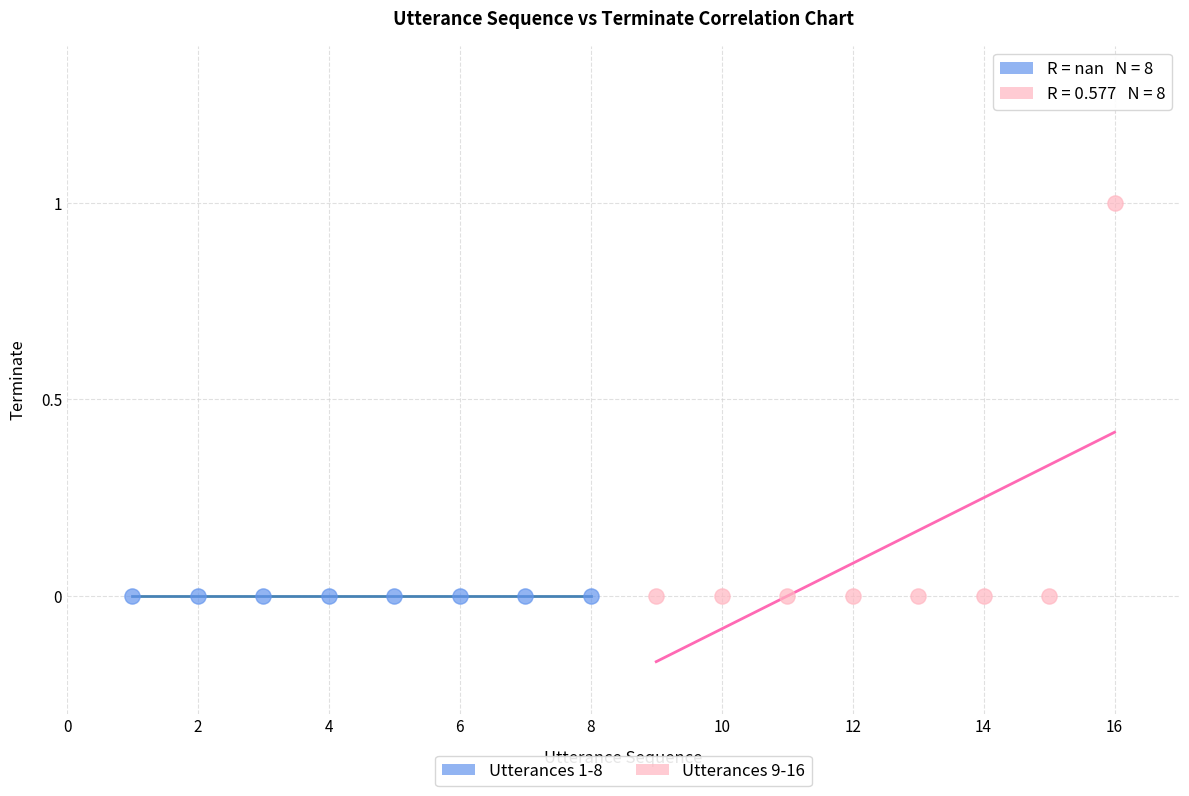

Which series contains the highest Y value?

Utterances 9-16